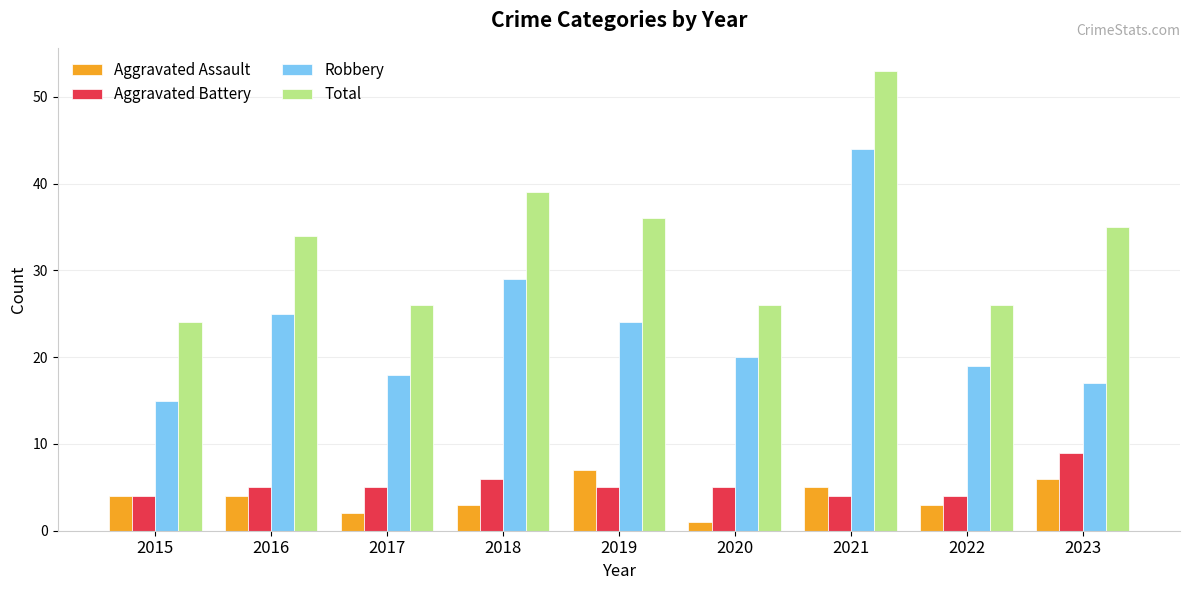

Which series changed the most between 2018 and 2023?

Robbery